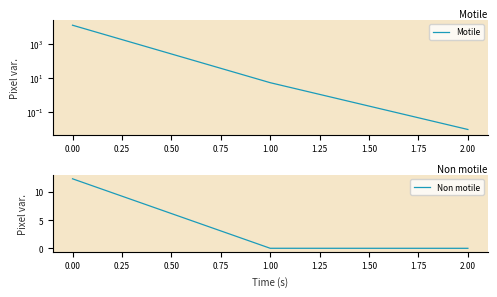

How many lines are shown in the chart?

2